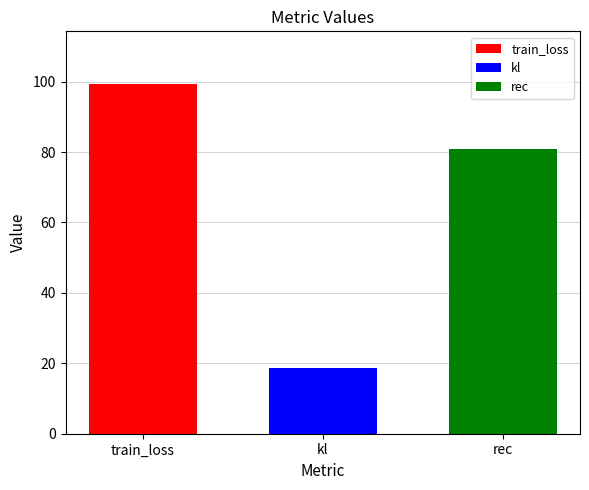

Which series has the largest range (max minus min)?

train_loss